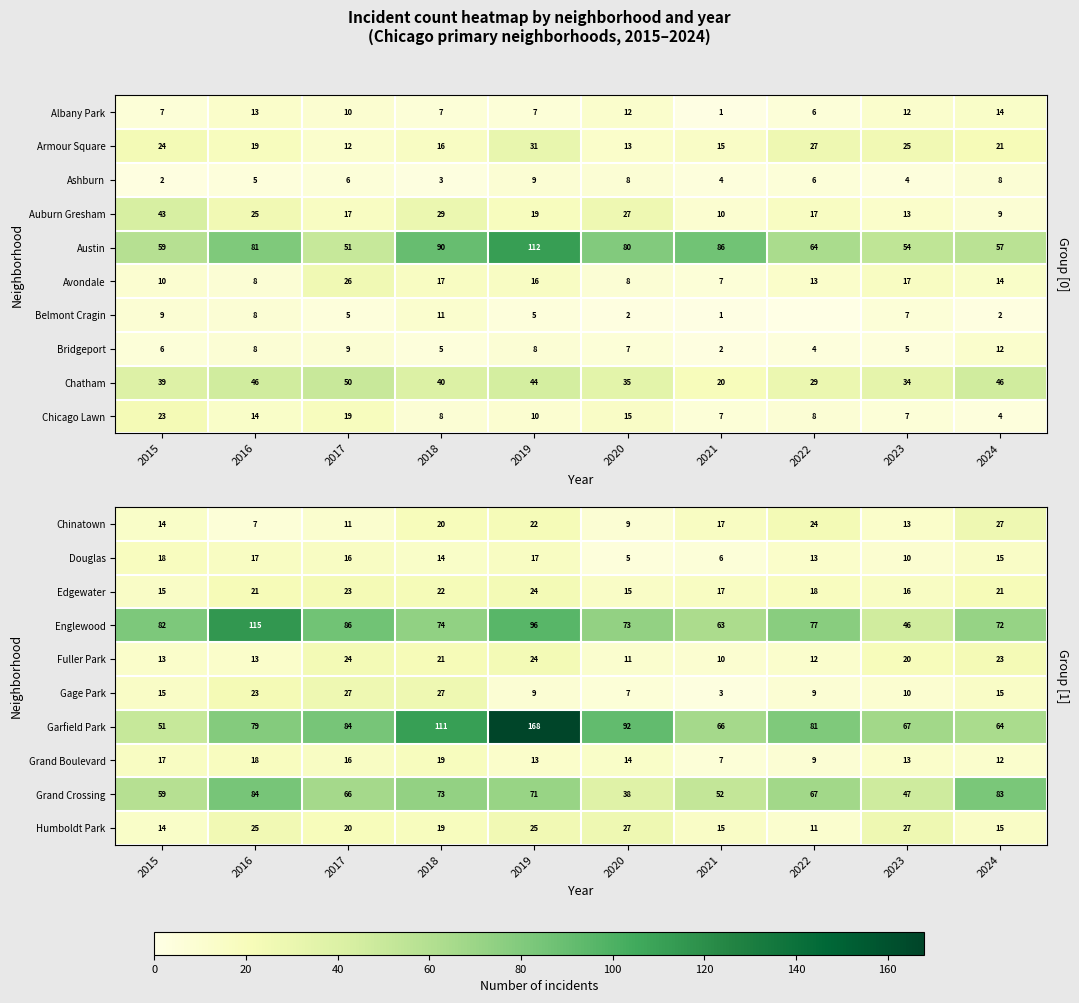

Is it true that Englewood equals 107 at 2021?

False